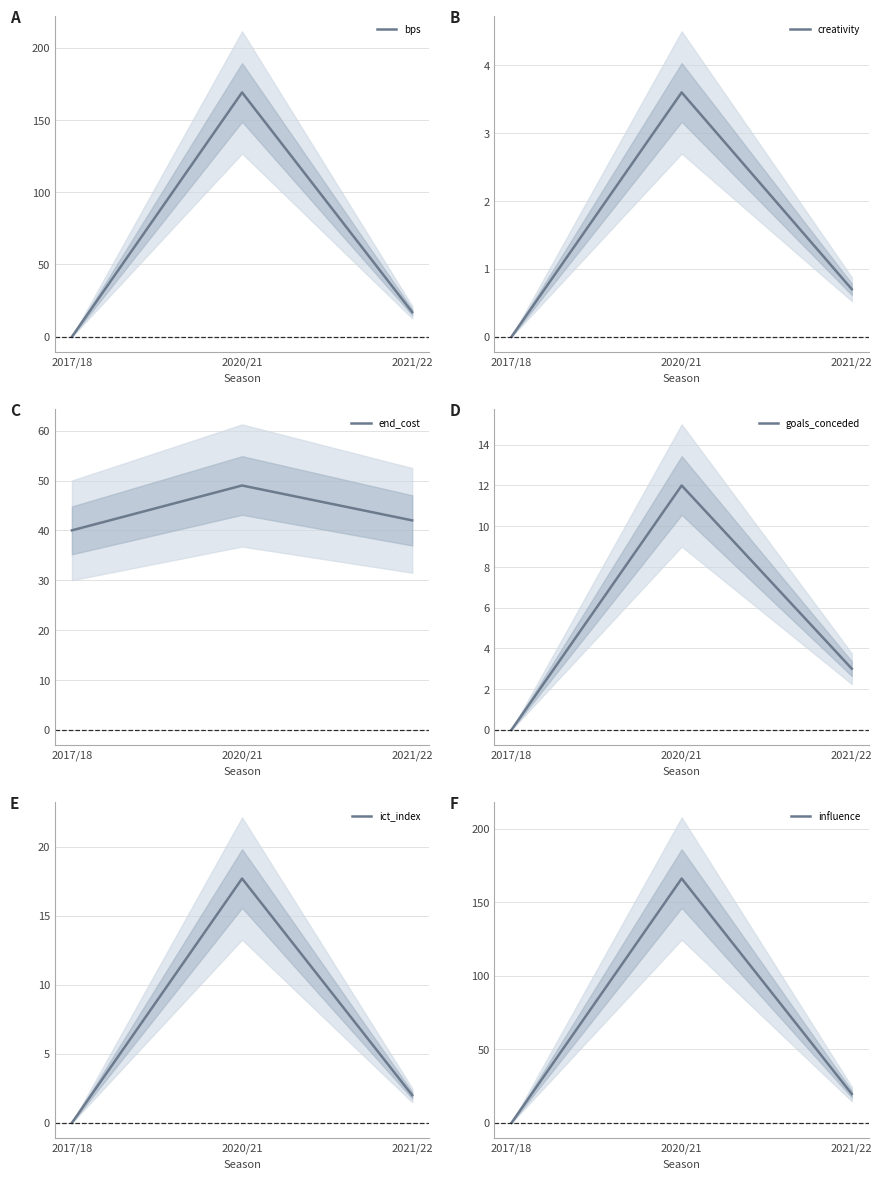

What are all the series names shown in the legend?

bps, creativity, end_cost, goals_conceded, ict_index, influence